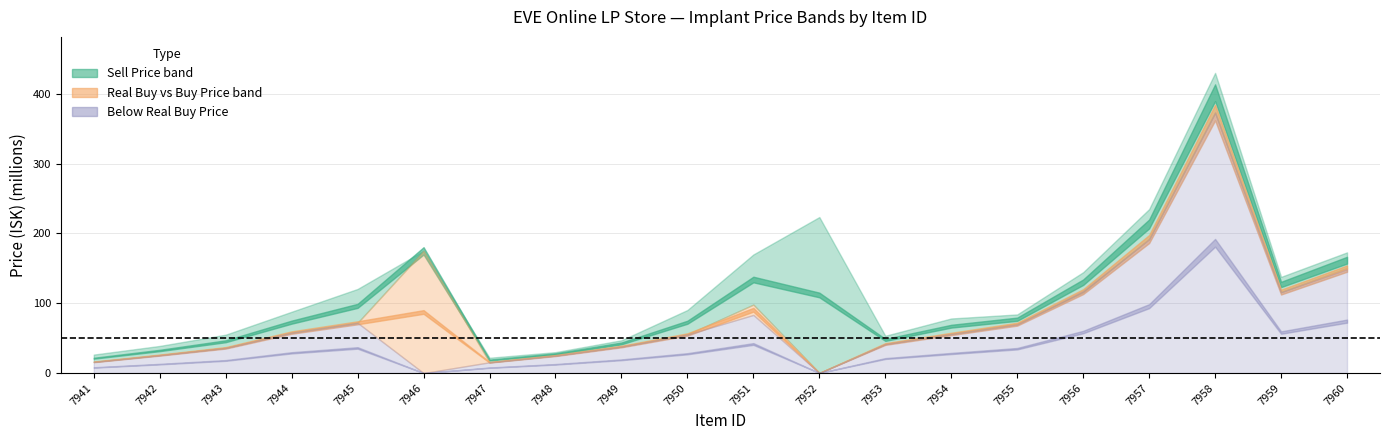

Reading right to left, what are all the values shown in this chart?

Sell Price: 172900000	137800000	430000000	234900000	144500000	83980000	78210000	53410000	223500000	169900000	90330000	46970000	29980000	21930000	175100000	120500000	87840000	54970000	38860000	26470000
Buy Price: 150500000	116000000	373100000	192300000	115811399	70311250	56065000	41592500	219900	98100000	55296666	38020000	25073333	15440000	175001021	72030000	58060000	36133333	25850000	16050000
REAL BUY Price: 148817768	116000000	373200000	191700000	117500000	69800000	56070000	41610000	219900	83300000	55340000	38020000	25100000	15430000	0	72010000	58020000	36150000	25620000	16050000